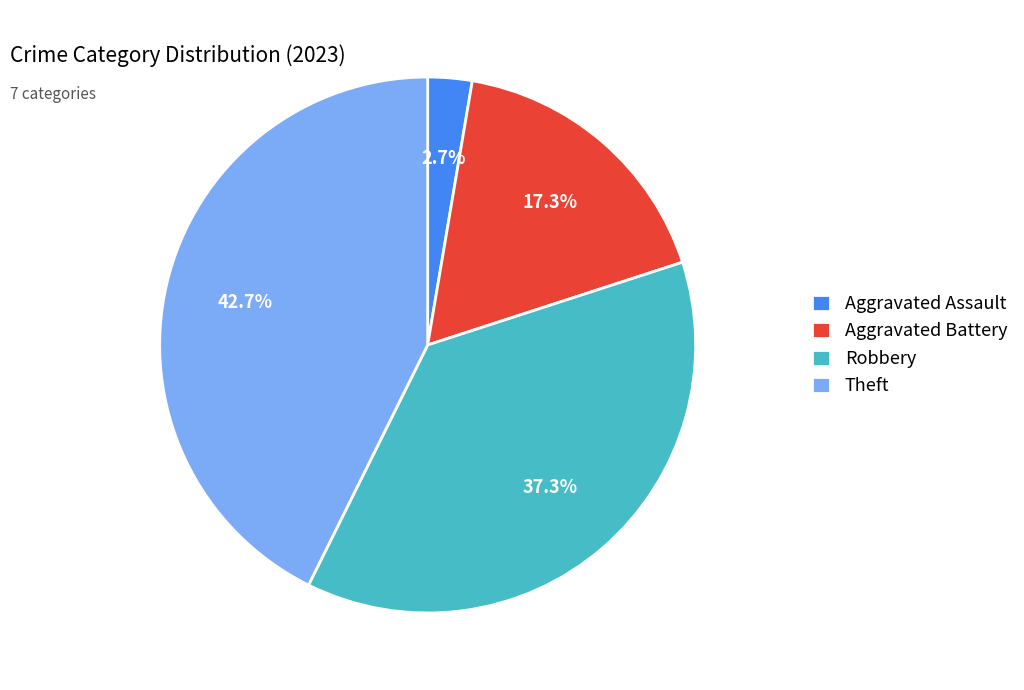

What percentage is the Aggravated Assault slice, to the nearest percent?

3%